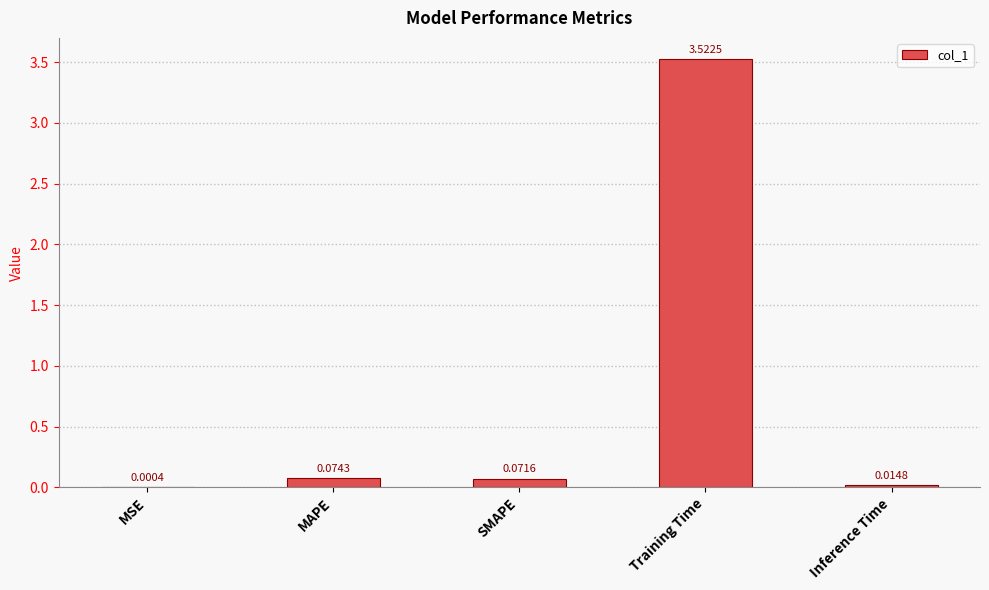

Which has a higher value, SMAPE or MAPE?

MAPE